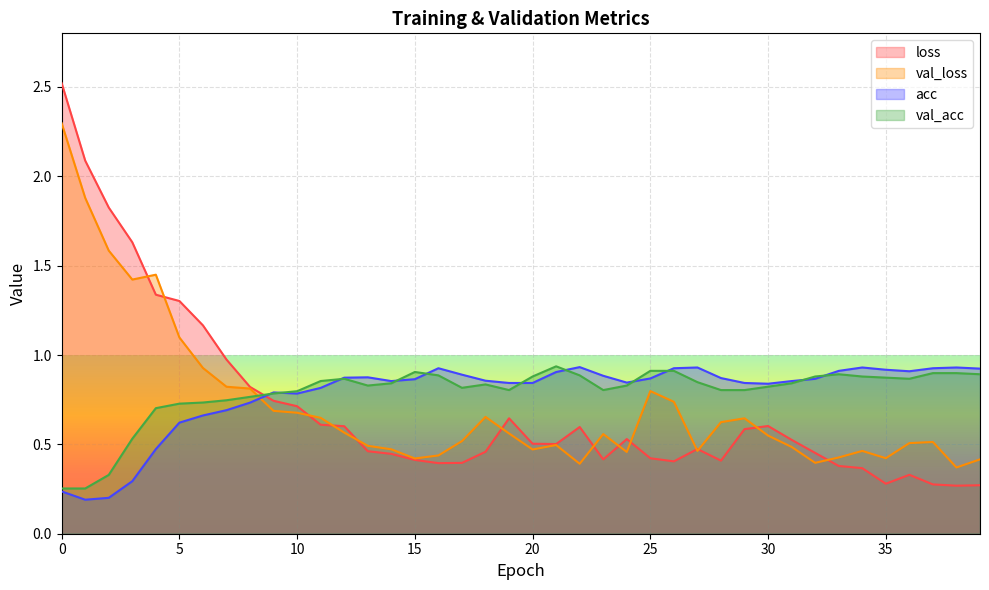

What is the average value of the loss series?

0.7